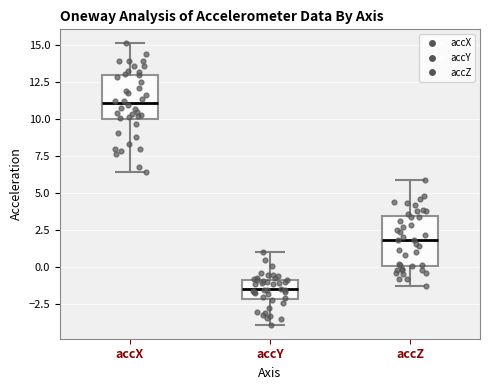

Reading left to right, transcribe this box plot: for each box, give where its median line is, the range the box spans, and where its two whiskers end, as read against the y-axis. The values are not printed on the chart, so give them approximately, as read against the axis.

accX: median 11.0, box 10.0 to 13.0, whiskers 6.5 to 15.0
accY: median -1.5, box -2.0 to -1.0, whiskers -4.0 to 1.0
accZ: median 2.0, box 0.0 to 3.5, whiskers -1.5 to 6.0